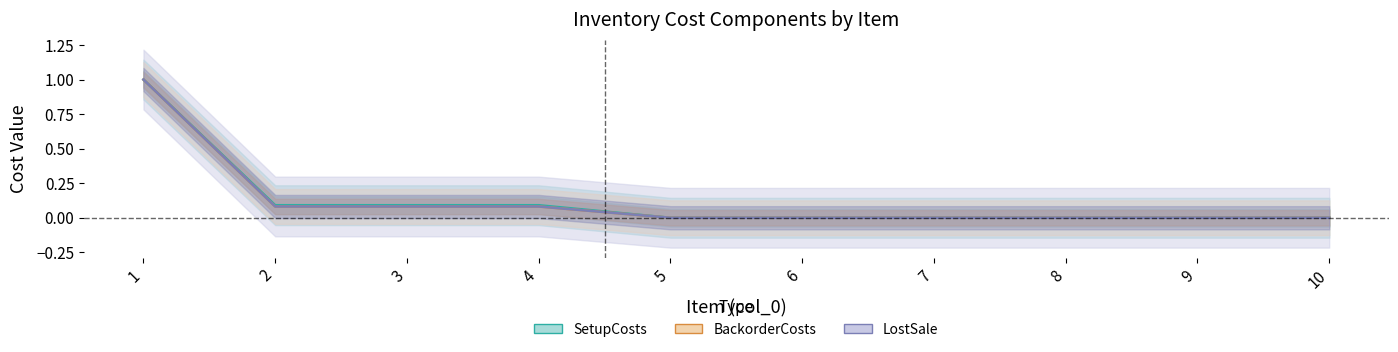

Is the value of BackorderCosts at 6 greater than the value of SetupCosts at 8?

No